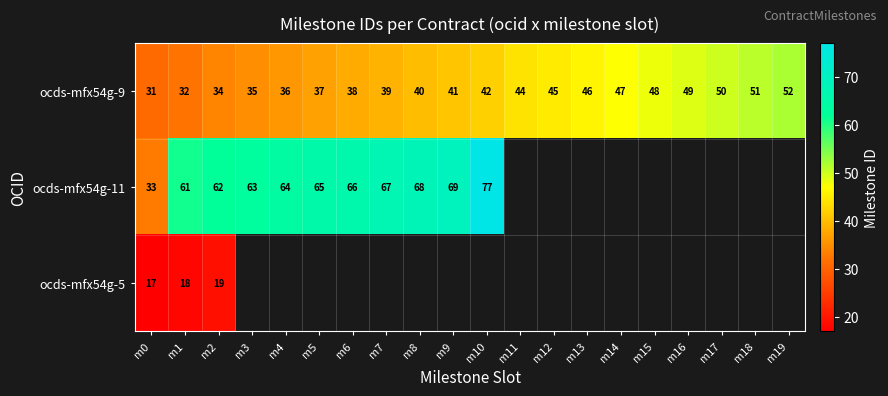

At how many categories does at least one series exceed 57?

10